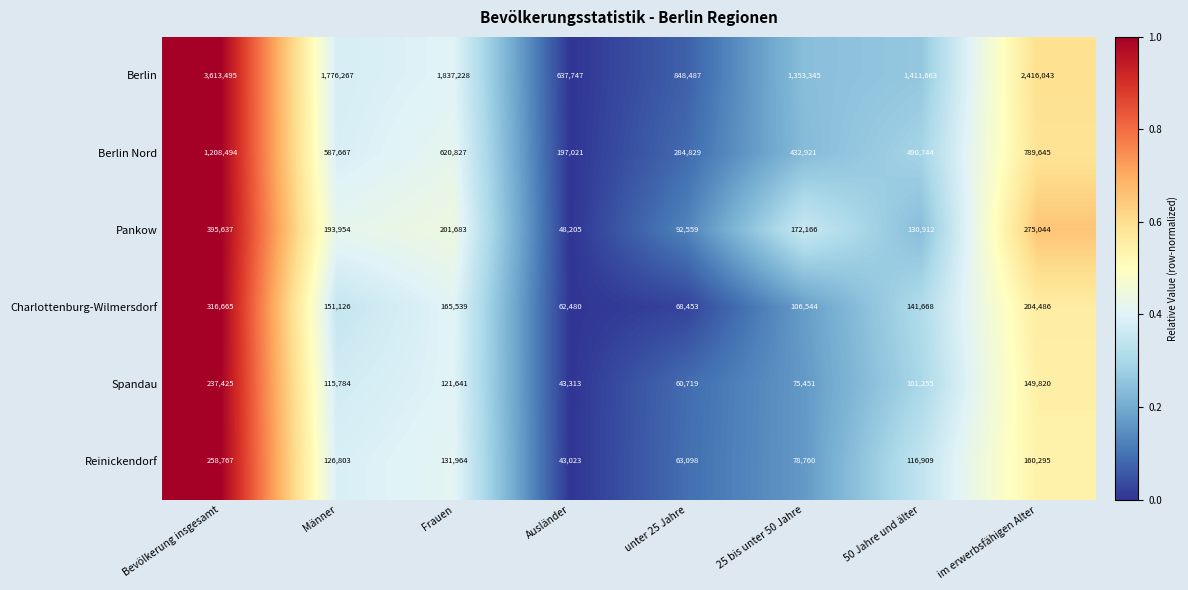

What is the approximate value of Reinickendorf at unter 25 Jahre, to the nearest 100?

63100